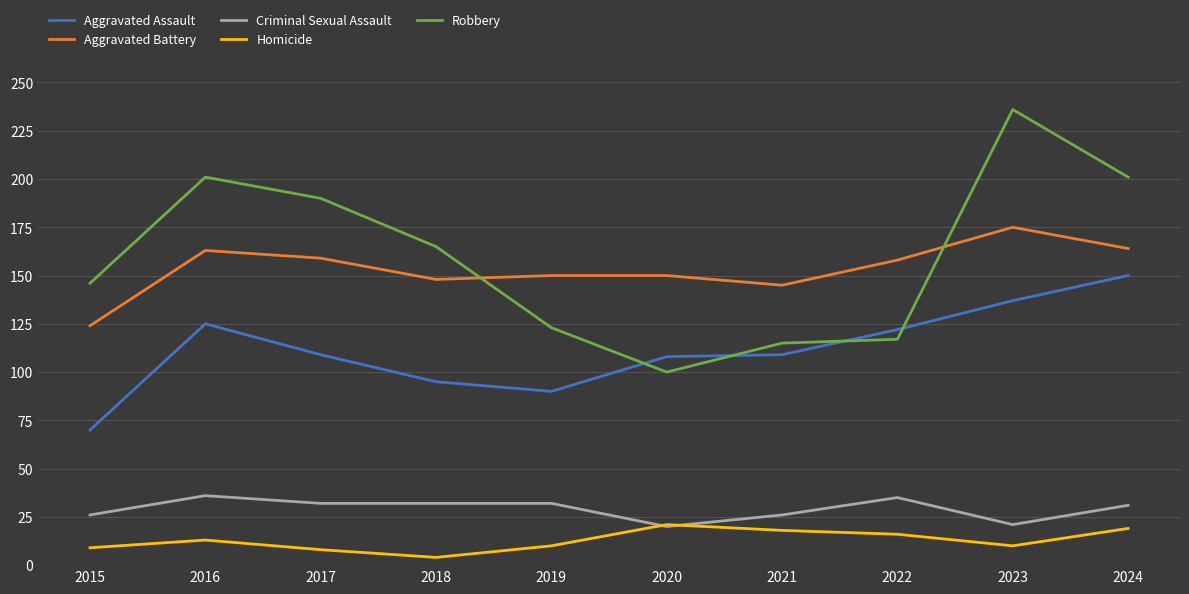

What is the difference between the highest and lowest values at 2019?

140